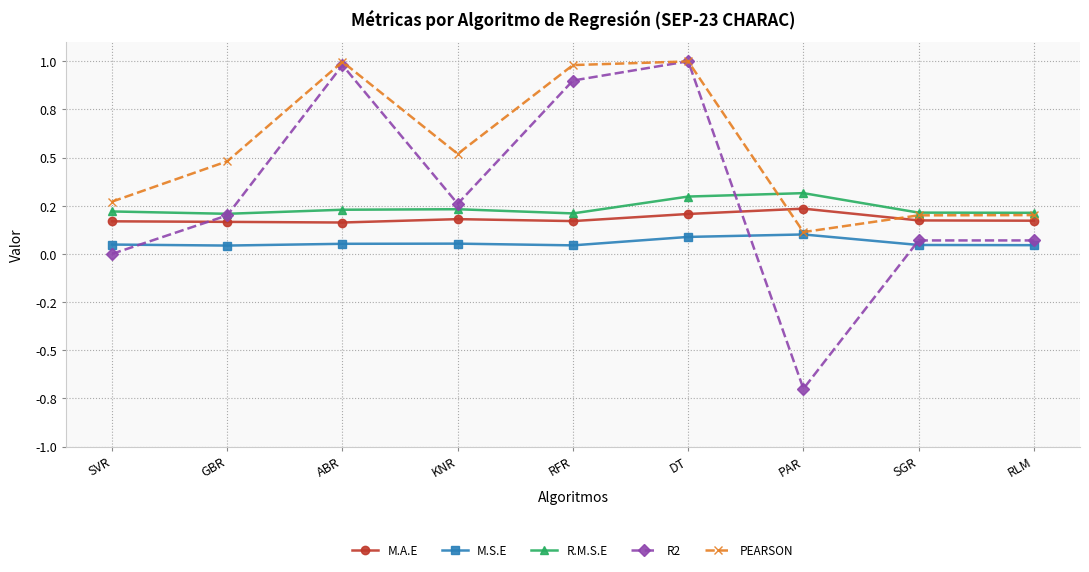

Where do M.A.E and R2 first cross each other?

SVR and GBR